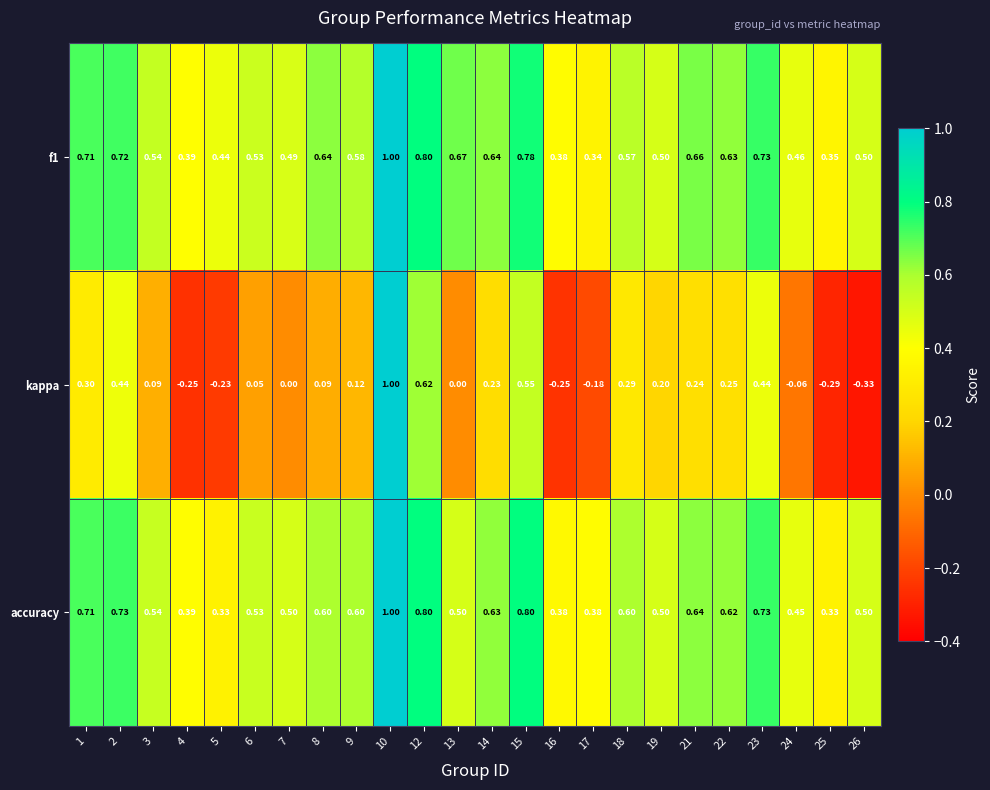

Count the number of data series in this chart.

3